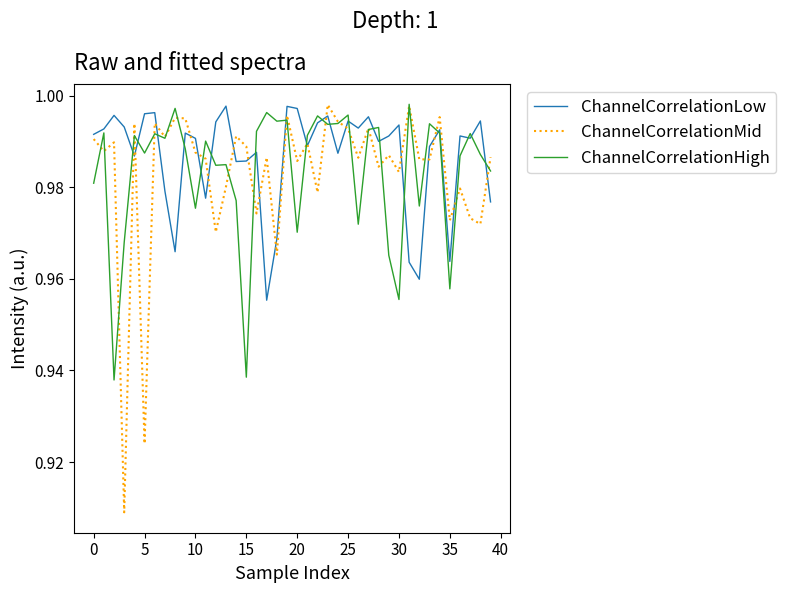

Which series has the largest range (max minus min)?

ChannelCorrelationMid